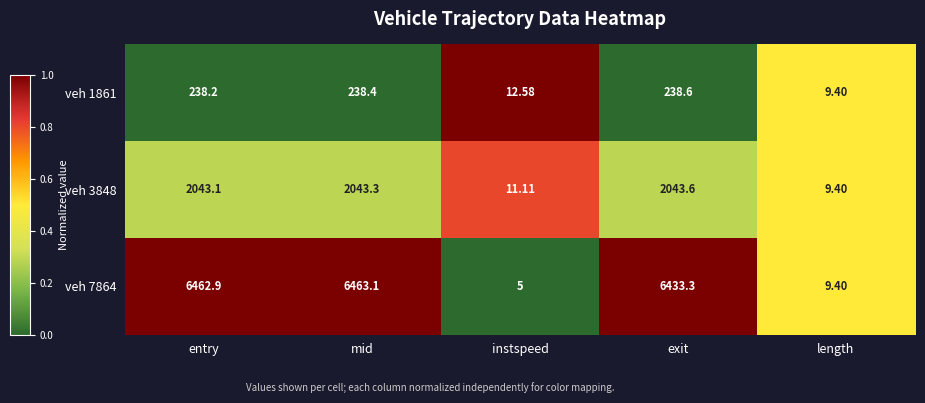

At which category is the sum across all series the highest?

mid